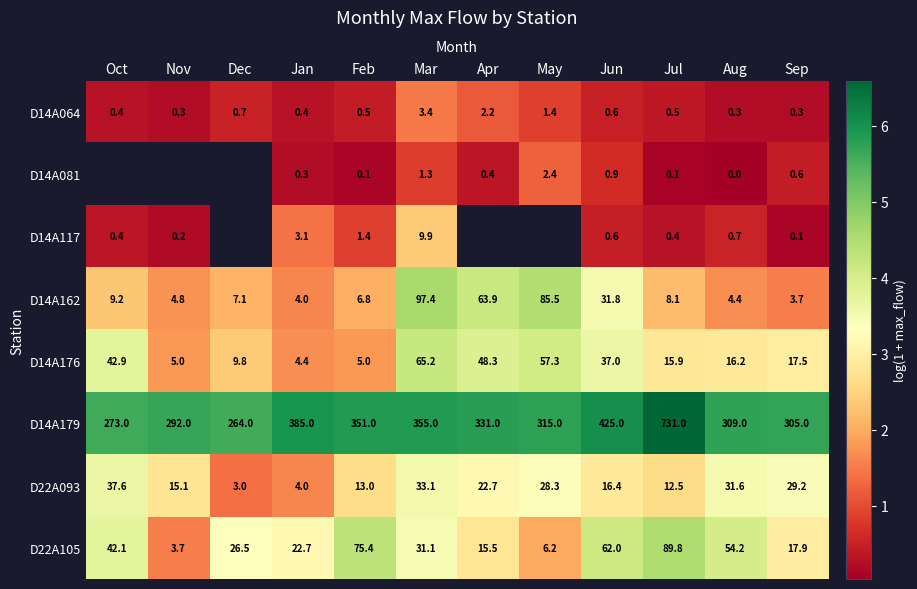

Is the value of D14A117 at Oct greater than the value of D14A064 at Jun?

No